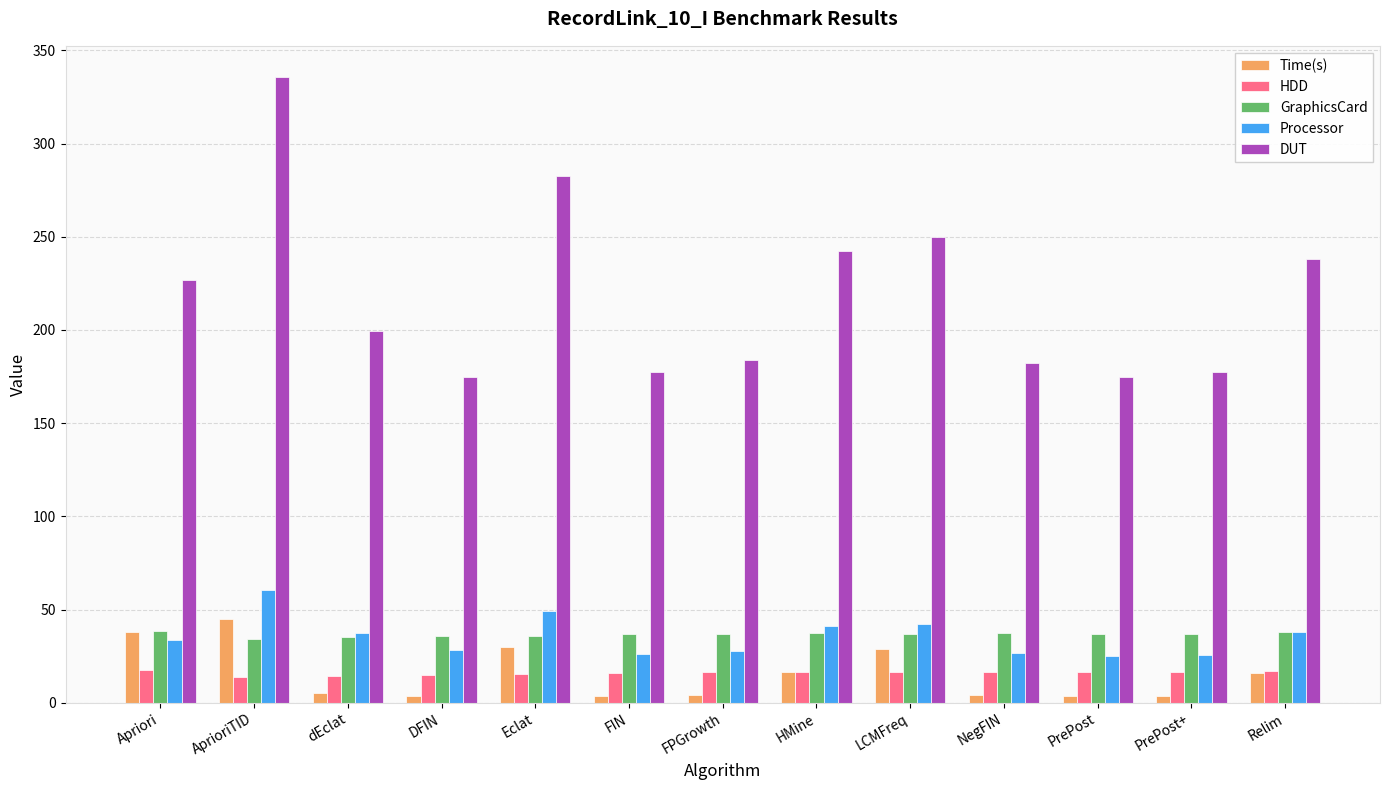

Which series has the largest total across all categories?

DUT